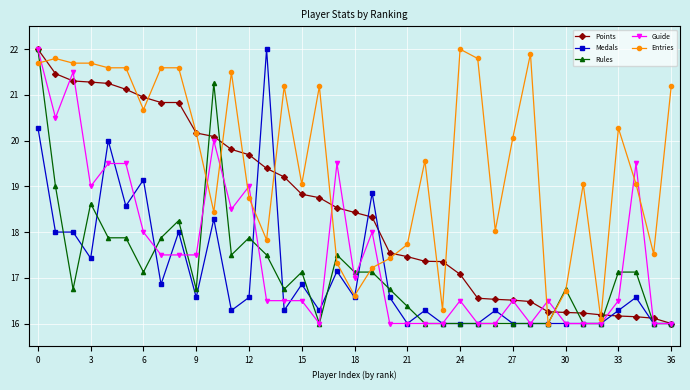

After their last crossing, which series has the higher values: Entries or Guide?

Entries